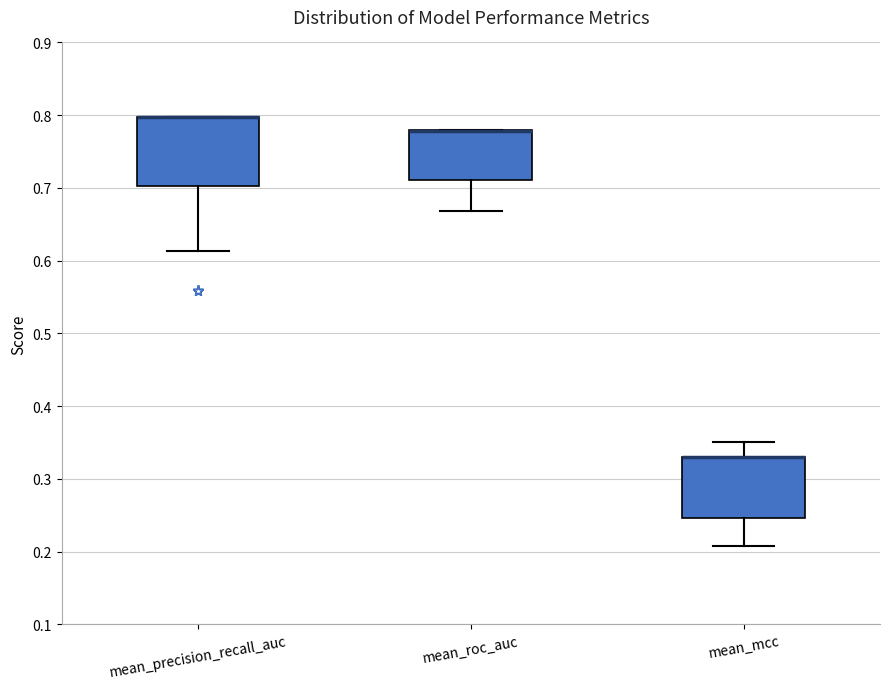

Reading left to right, transcribe this box plot: for each box, give where its median line is, the range the box spans, and where its two whiskers end, as read against the y-axis. The values are not printed on the chart, so give them approximately, as read against the axis.

mean_precision_recall_auc: median 0.80 (drawn on the box's upper edge), box 0.70 to 0.80, whiskers 0.61 to 0.80
mean_roc_auc: median 0.78 (drawn on the box's upper edge), box 0.71 to 0.78, whiskers 0.67 to 0.78
mean_mcc: median 0.33 (drawn on the box's upper edge), box 0.25 to 0.33, whiskers 0.21 to 0.35